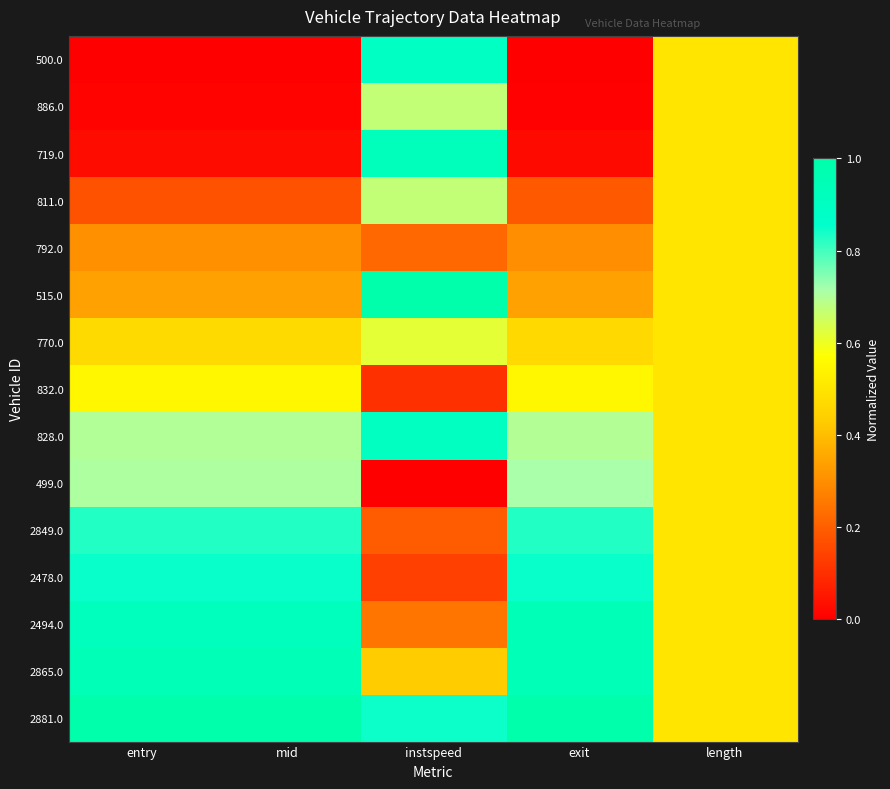

How many series are shown in this chart?

15